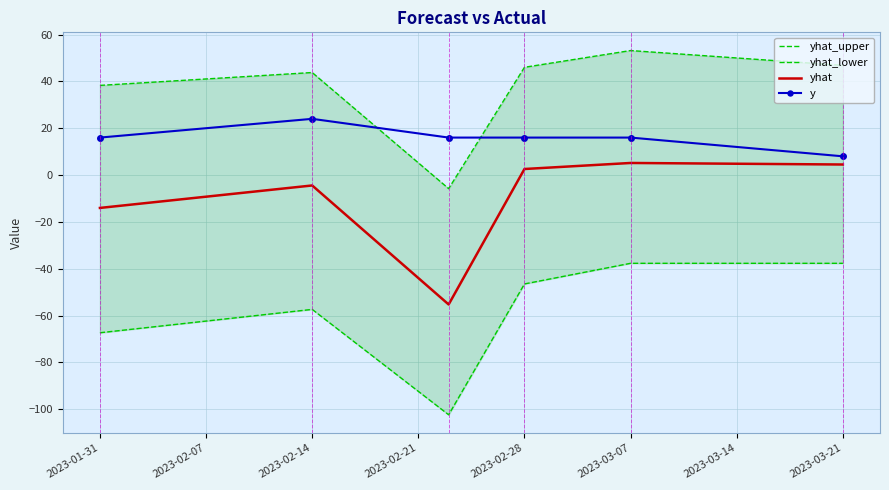

At which label is yhat closest to -25?

2023-01-31